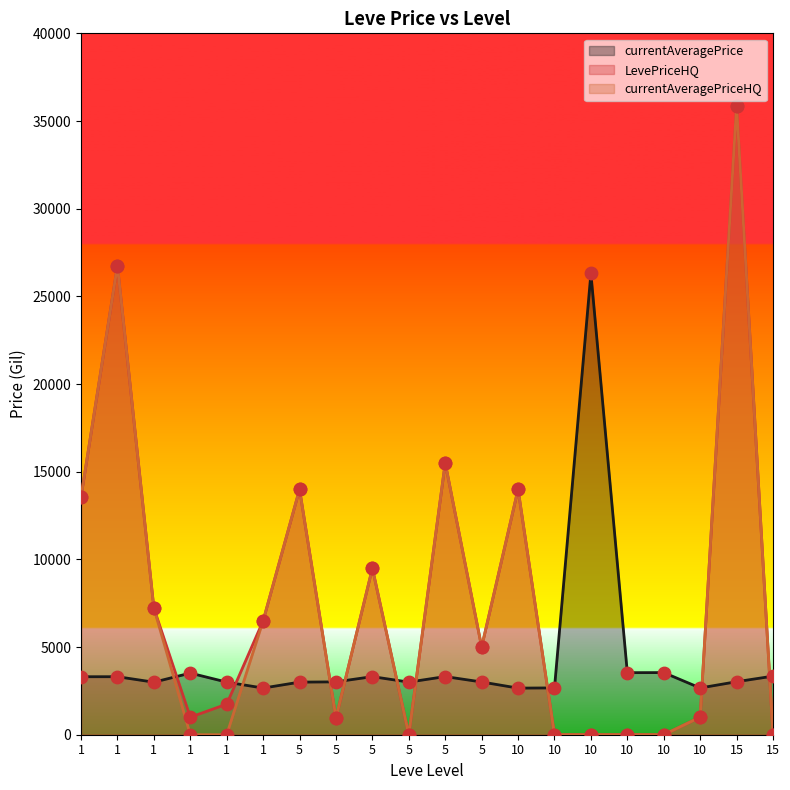

Which series reaches the minimum Y coordinate?

LevePriceHQ